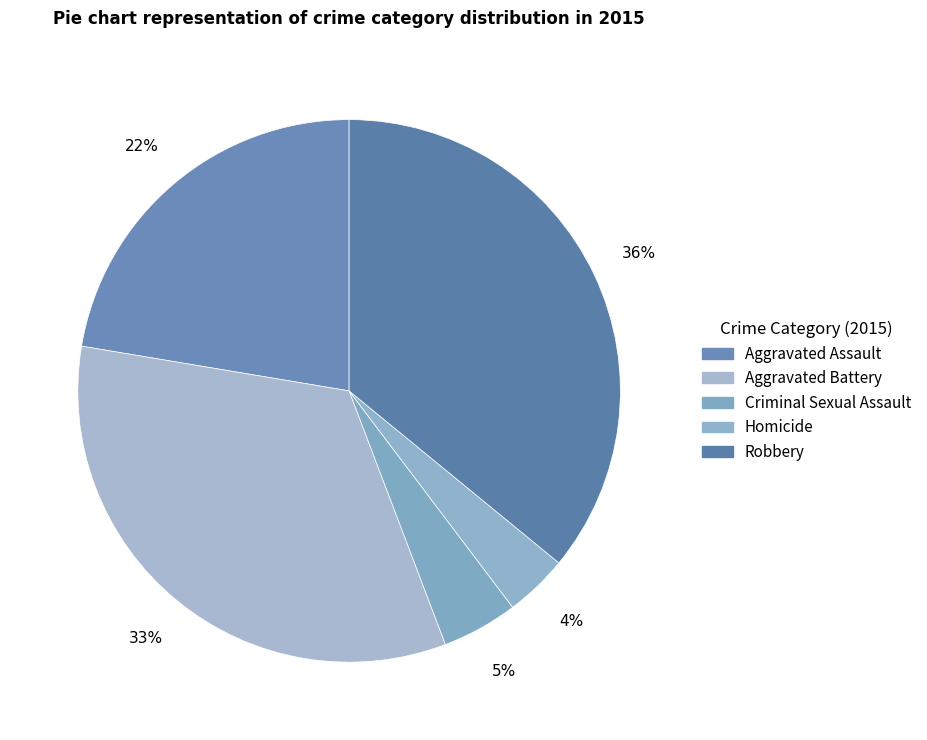

To the nearest percent, what percentage of the pie is Homicide?

4%